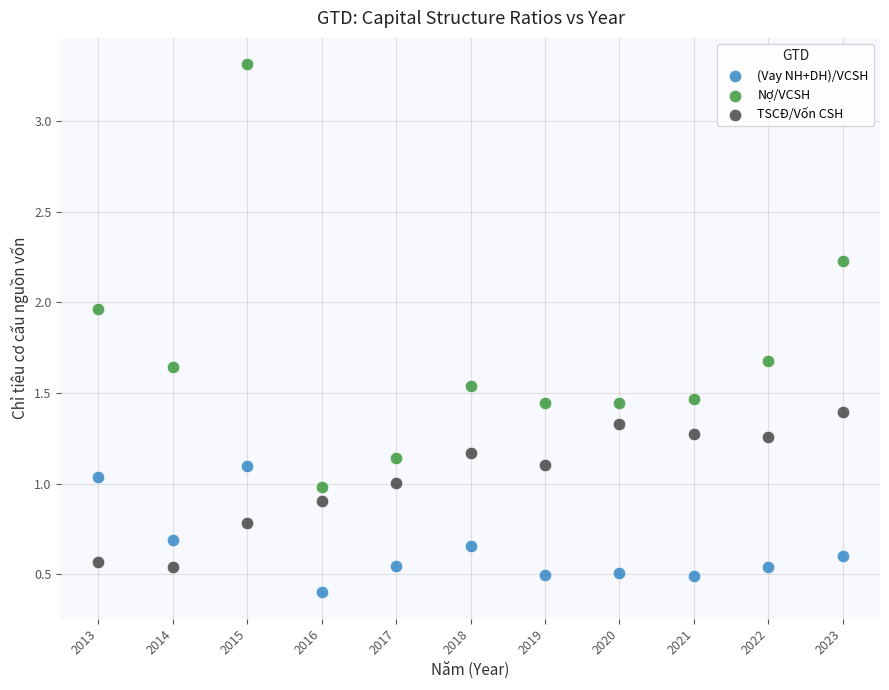

Which series contains the lowest Y value?

(Vay NH+DH)/VCSH